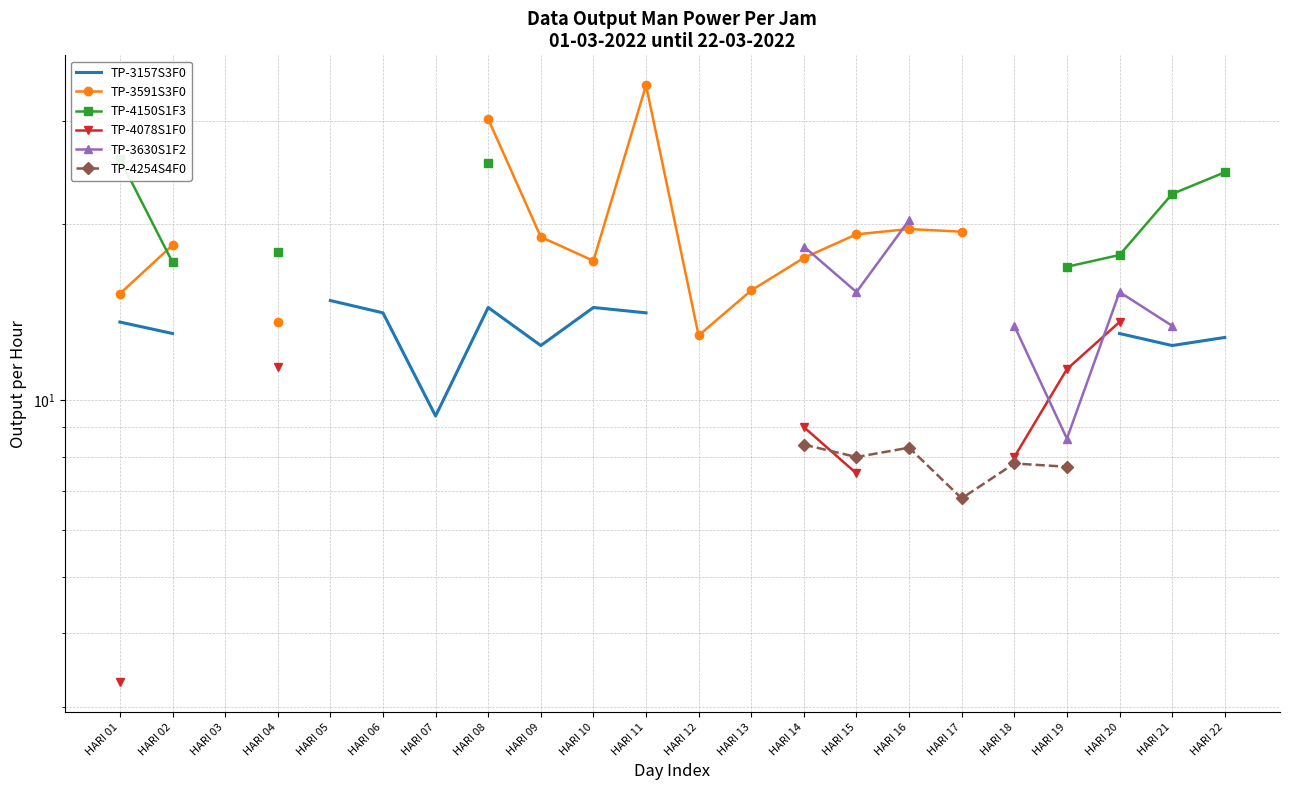

At which category does TP-3591S3F0 reach its first local peak?

HARI 11